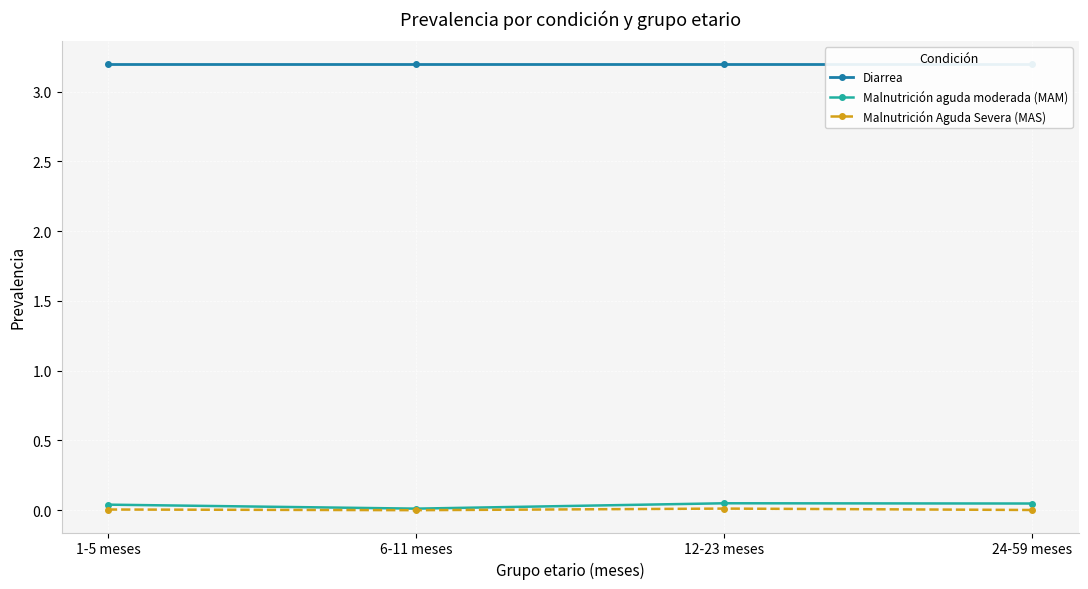

Is it true that Malnutrición aguda moderada (MAM) equals 0.0 at 6-11 meses?

False